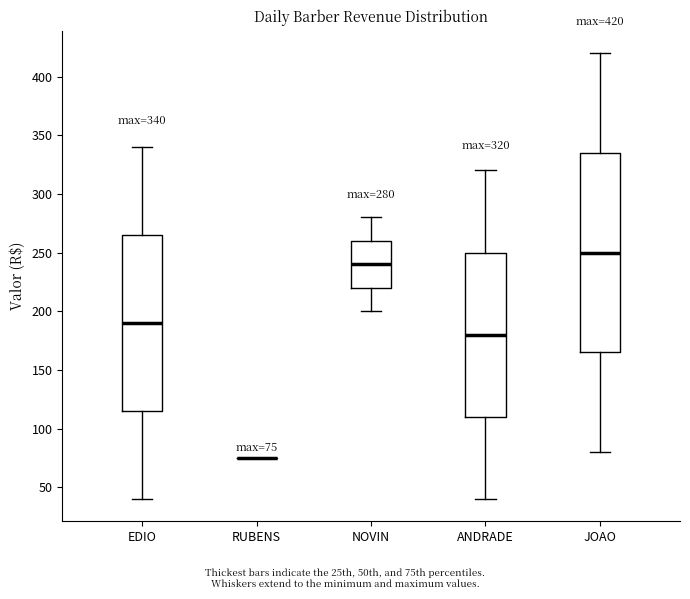

Comparing the boxes themselves (not the whiskers), which one is the tallest?

JOAO